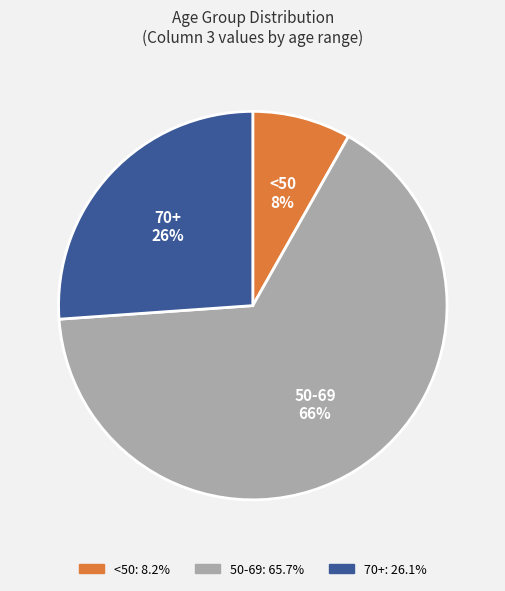

To the nearest percent, what portion does <50 represent?

8%